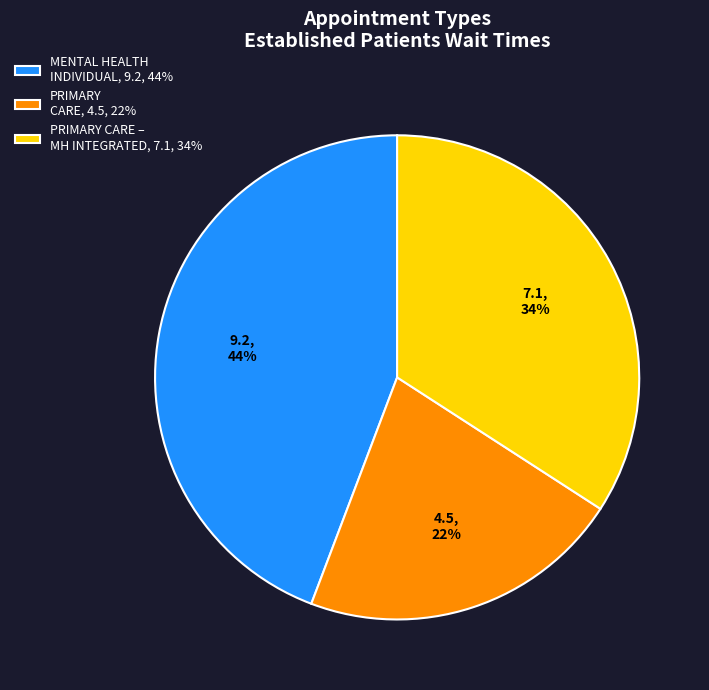

To the nearest percent, what percentage of the pie is PRIMARY CARE – MH INTEGRATED, 7.1, 34%?

34%